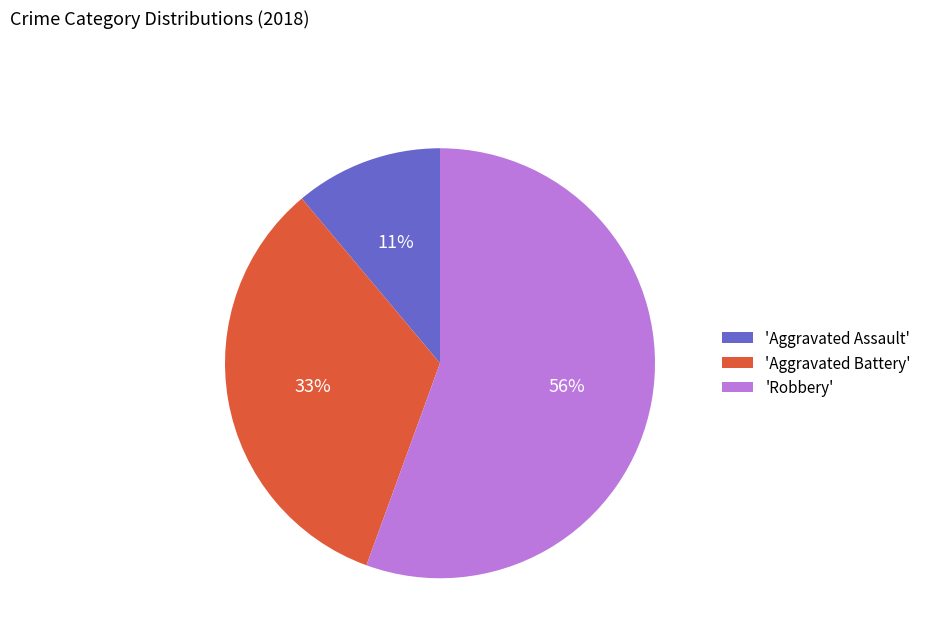

Is it true that 'Robbery' is 56% of the pie?

True